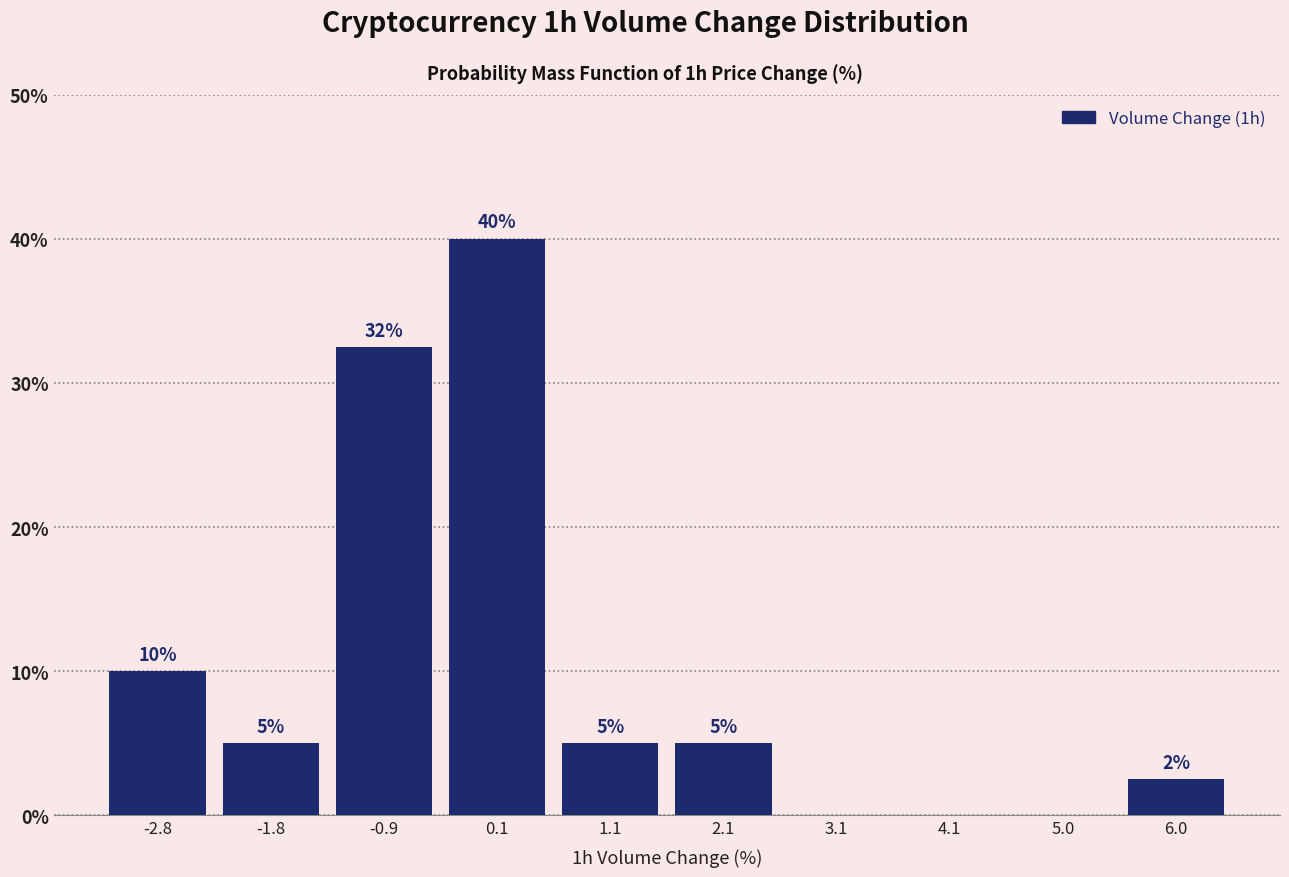

Which range on the x-axis has the tallest bar?

-0.4 to 0.6